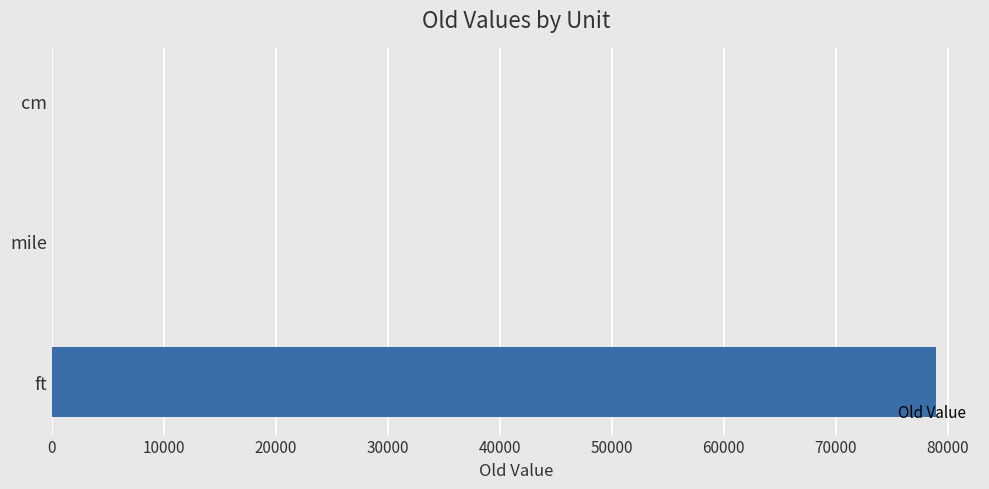

Where is the data nearest to the value 39477?

cm